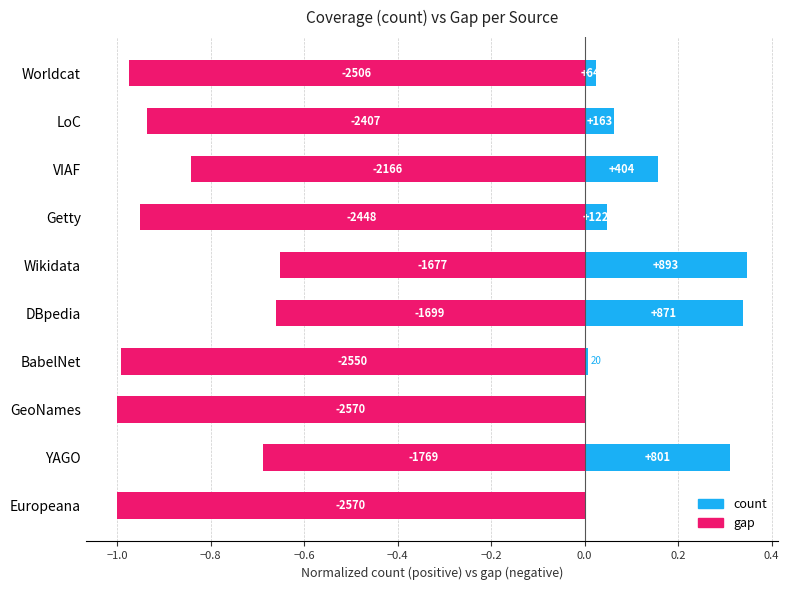

What is the difference between the maximum and second lowest values in the gap series?

0.3